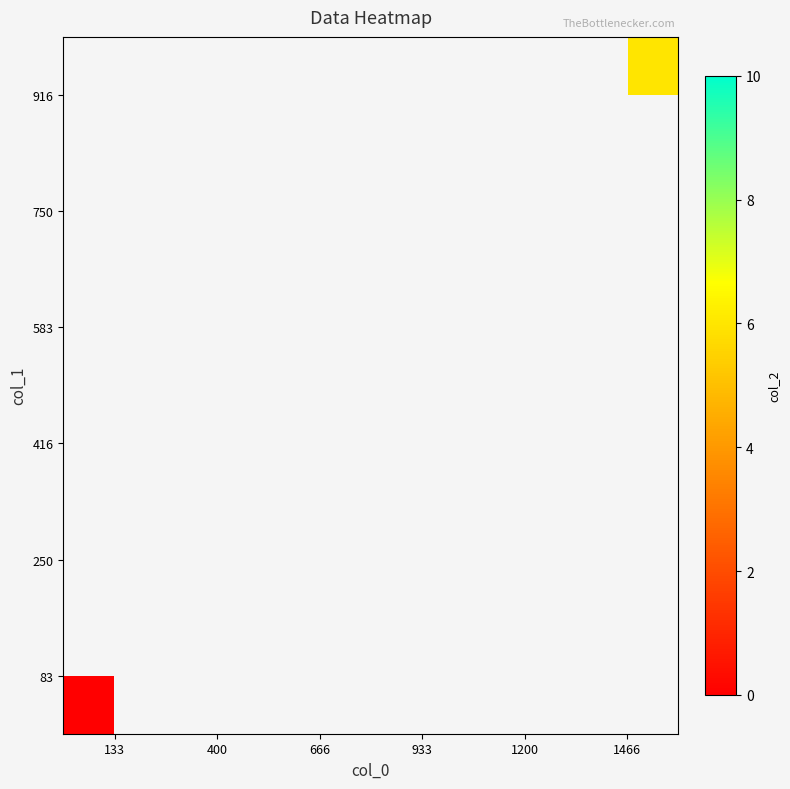

Rank the series at 1466 from lowest to highest value.

83, 250, 416, 583, 750, 916